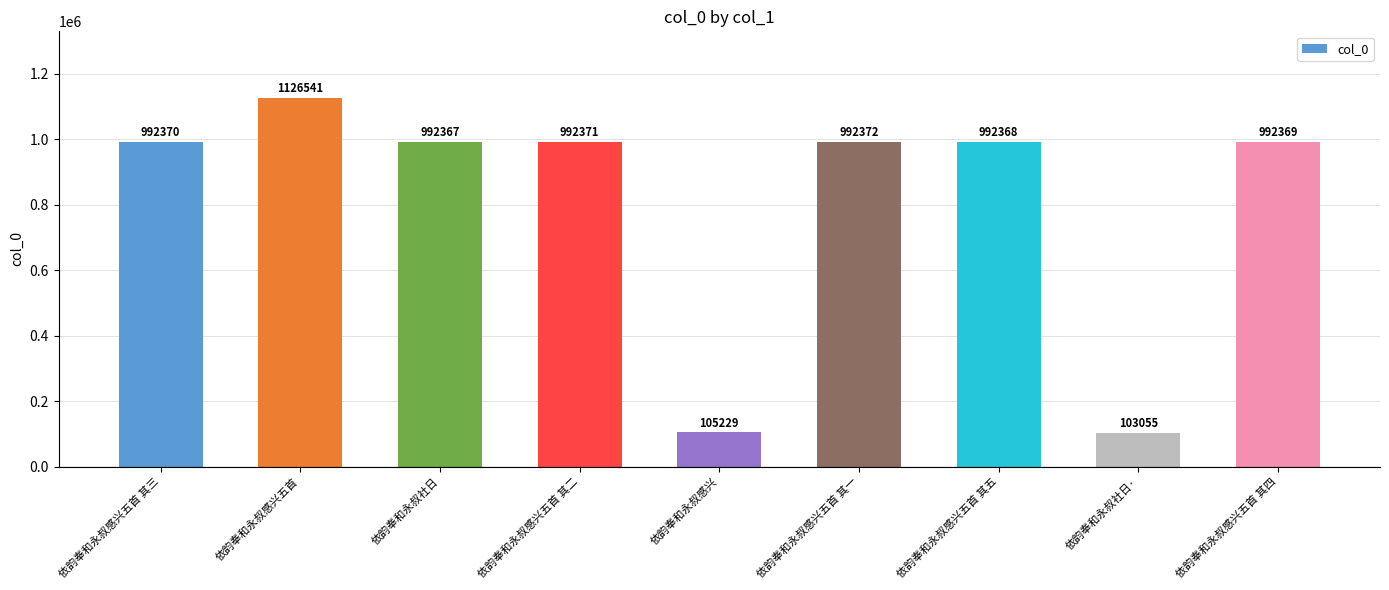

At which category does the chart reach its minimum across all series?

依韵奉和永叔社日·